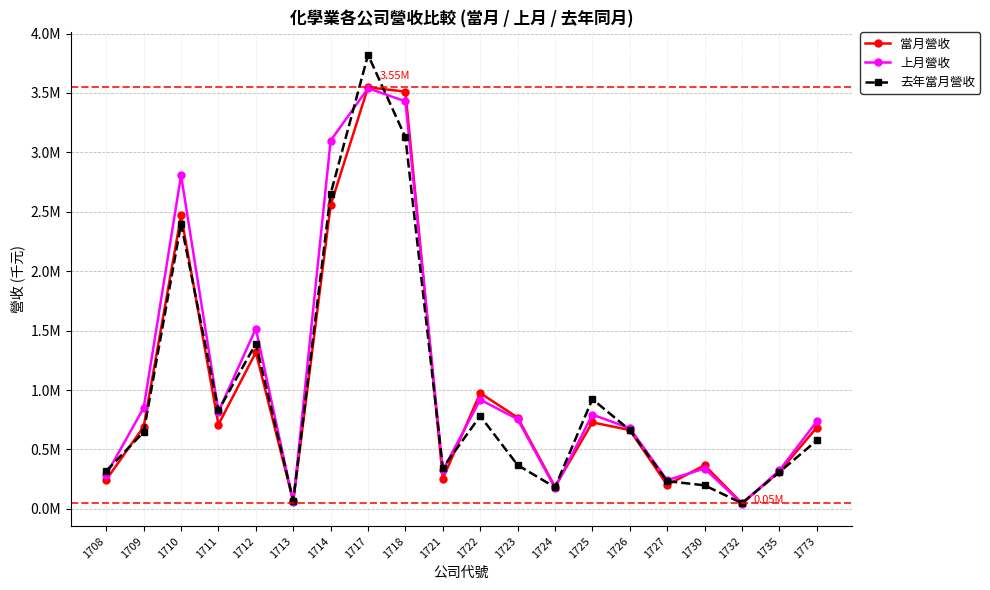

The 當月營收 series shows 4760846 at 1718. True or false?

False